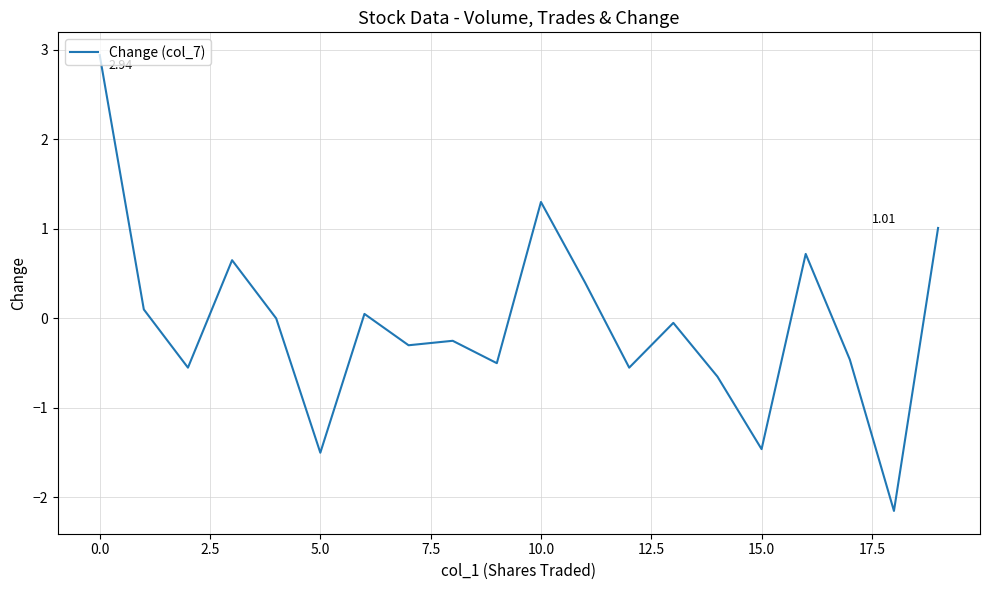

What is the difference between the maximum and minimum values?

5.1